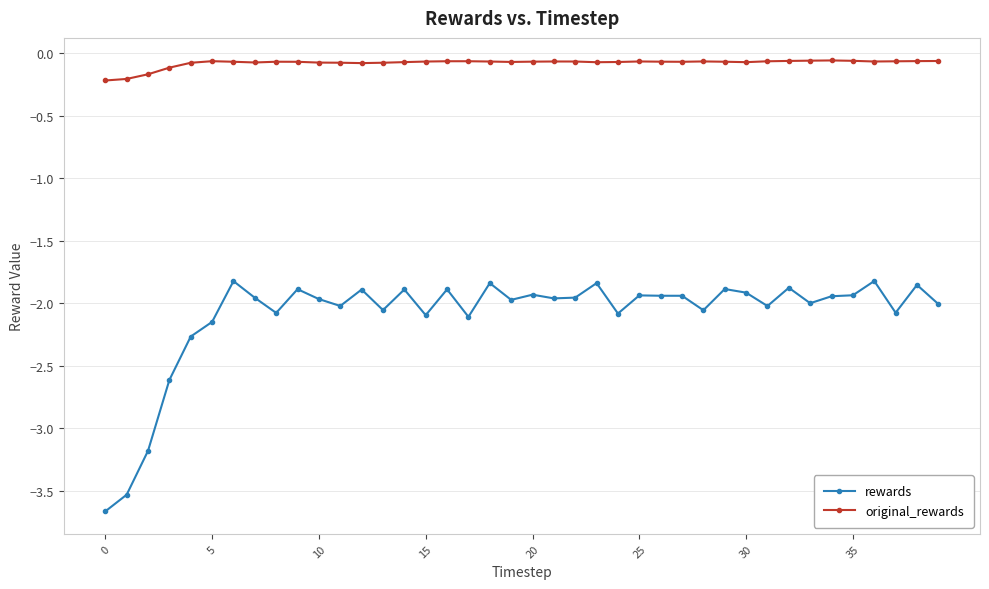

Which series has the widest spread of values?

rewards